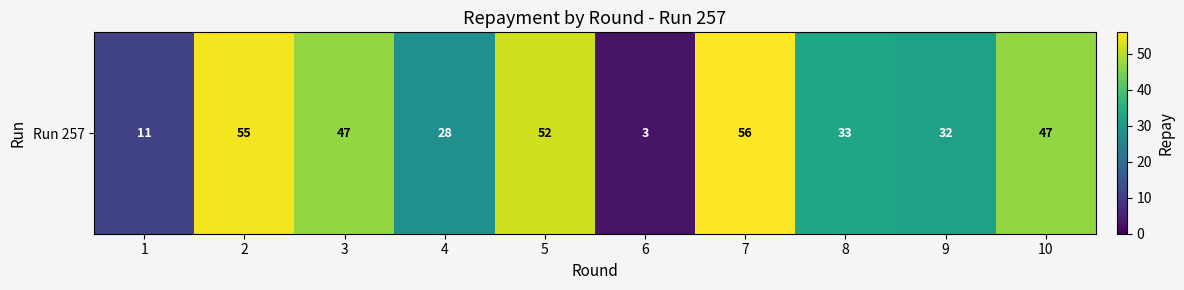

Which category has the lowest value across all series?

6